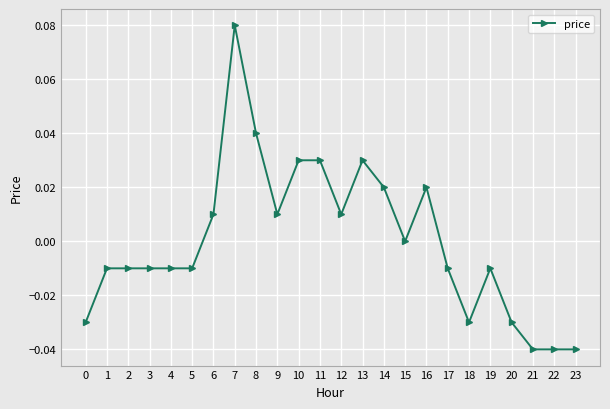

True or false: there are more than 0 points higher than both neighbors.

True